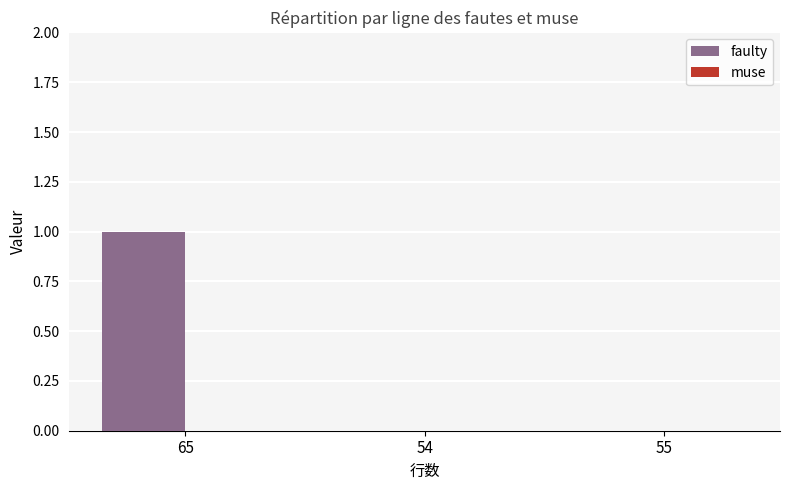

Which label corresponds to the largest value in the chart?

65